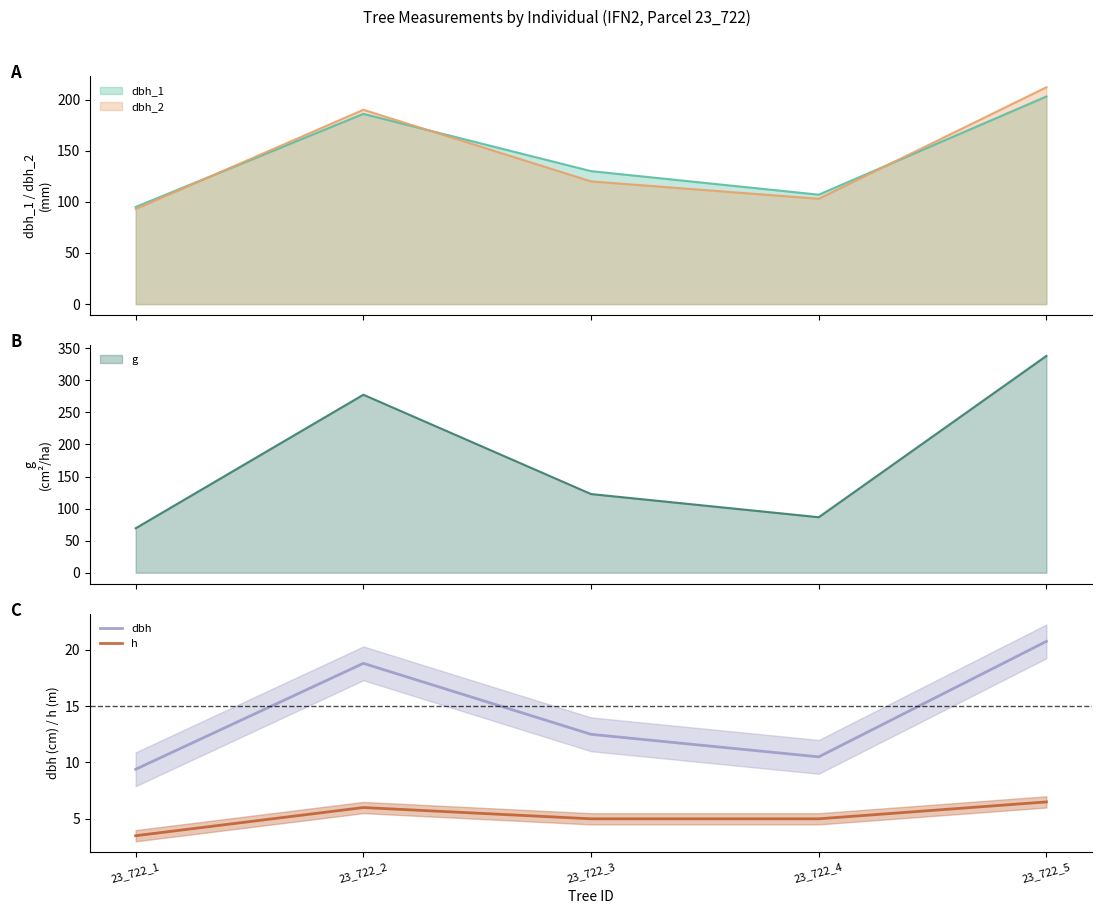

What is the average value of the h series?

5.2